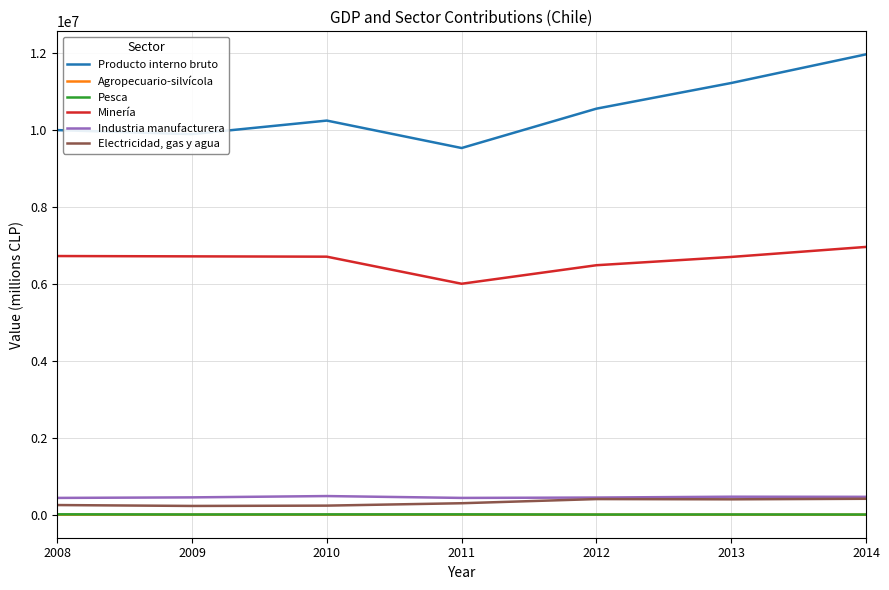

Read the Agropecuario-silvícola value at 2010, to the nearest 50.

4250